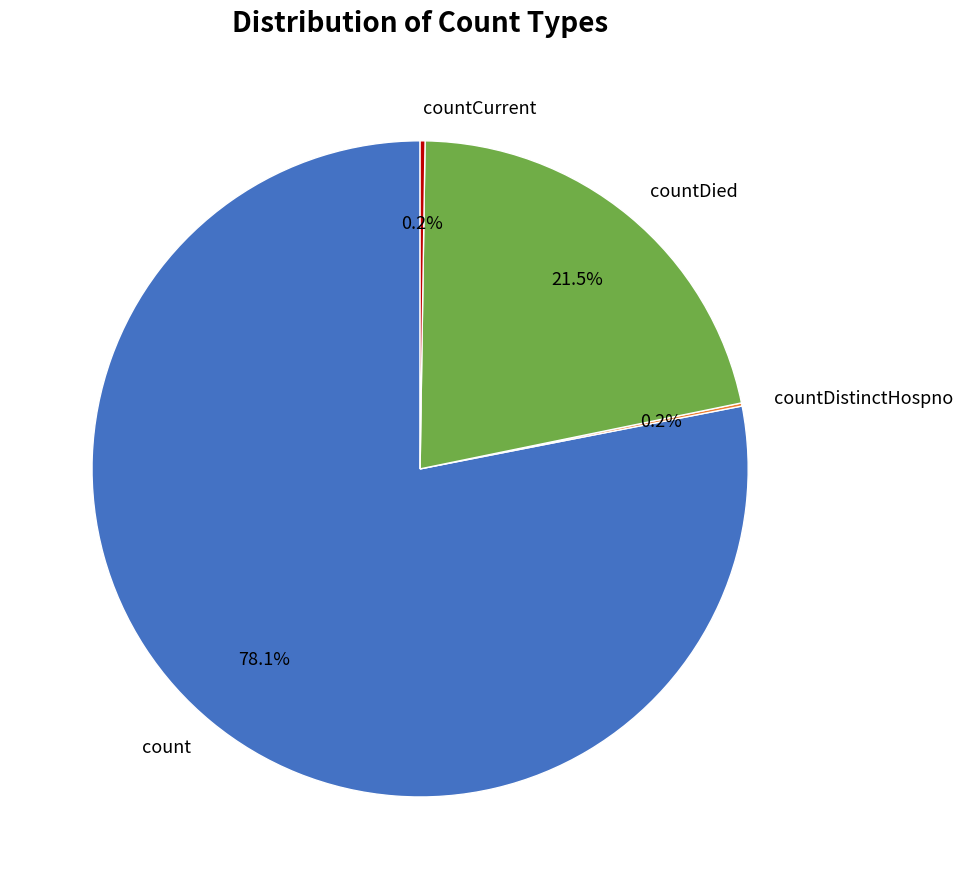

What is the majority slice?

count